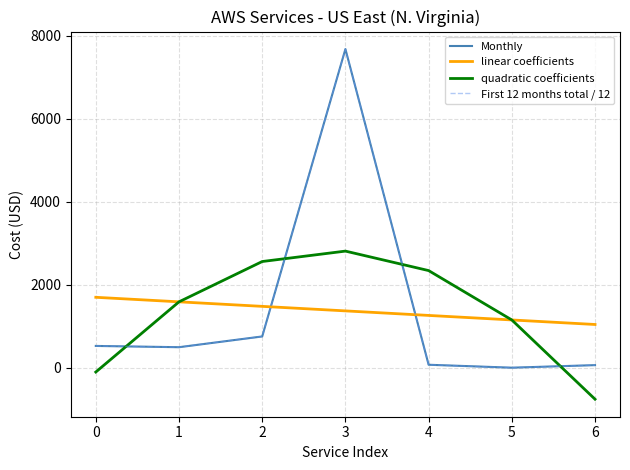

Is this an area chart (filled region under the line)?

No